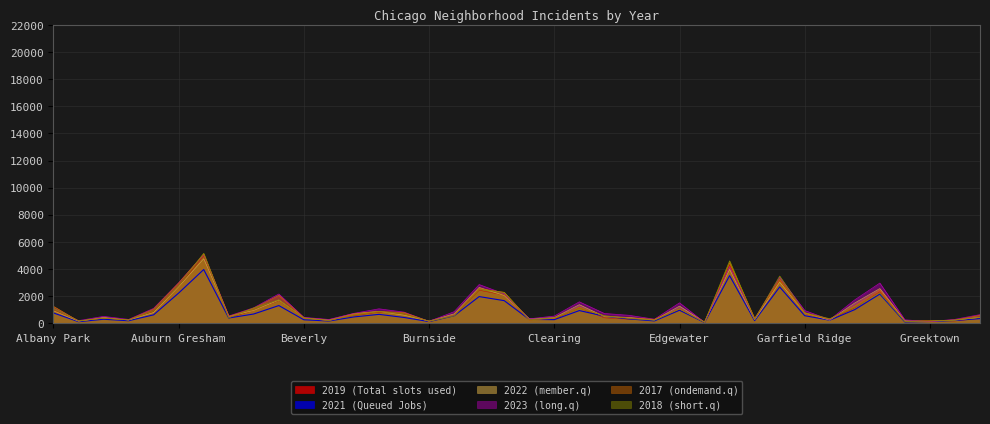

True or false: 2022 (member.q) has a value of 599 at Bucktown.

True